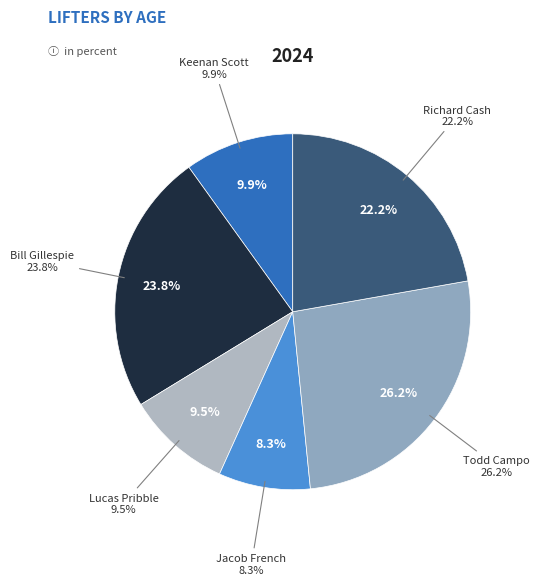

Which has a higher value, Todd Campo or Lucas Pribble?

Todd Campo